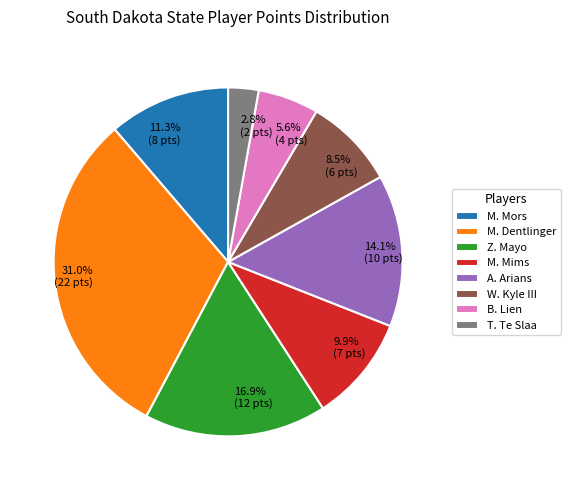

Does any single category account for the majority?

No